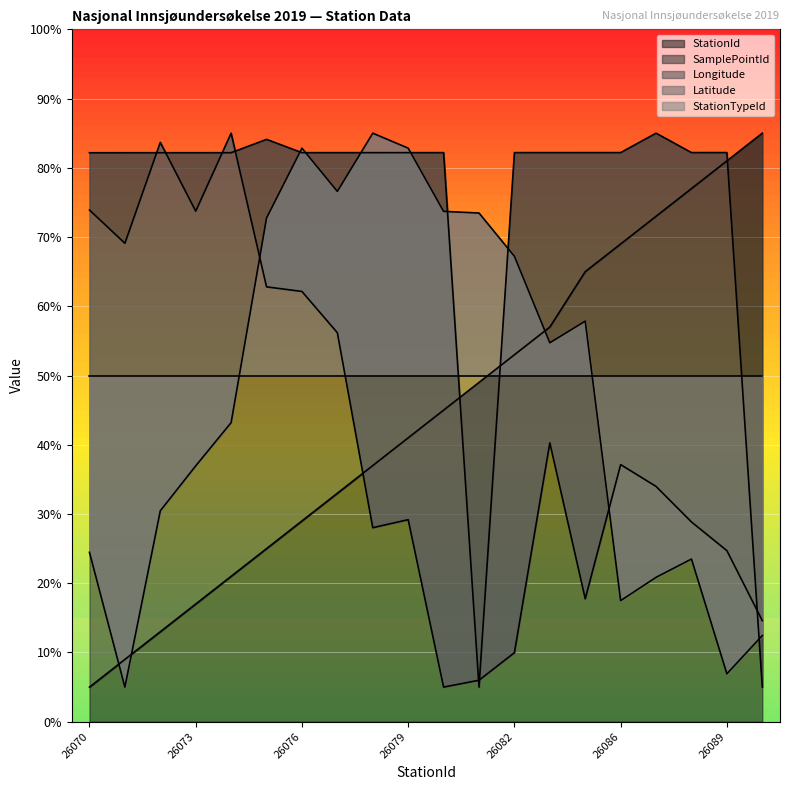

What is the average value of the Latitude series?

47.4